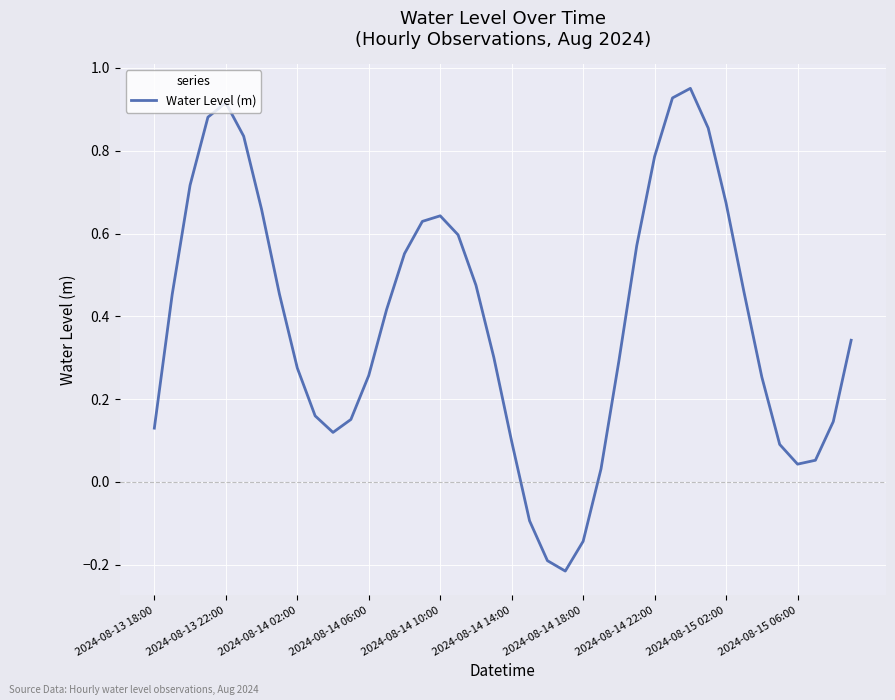

What is the difference between the maximum and minimum values?

1.2